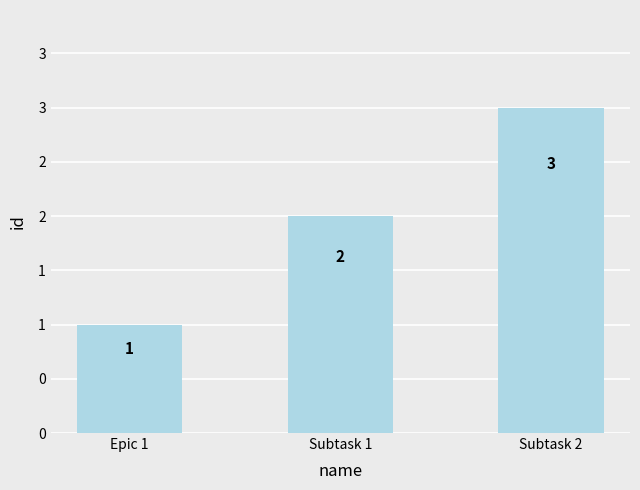

What is the difference between the maximum and minimum values?

2